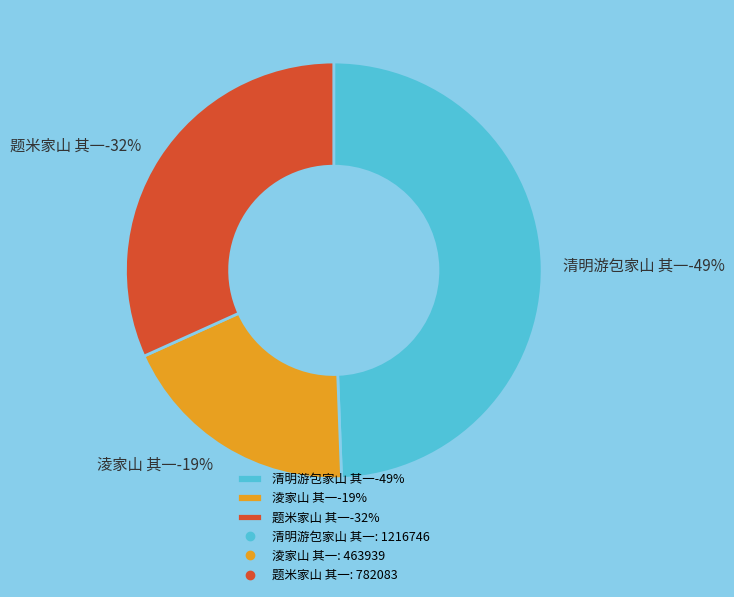

To the nearest percent, what is the average slice percentage?

33%